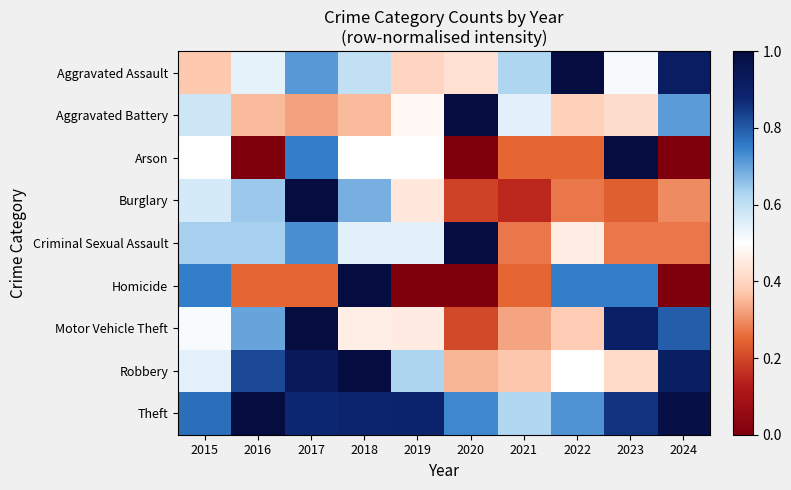

Which has a higher value, 2024 or 2020?

2024